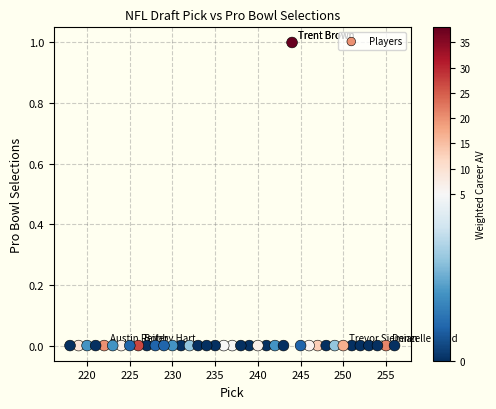

What is the range of X values (max minus min)?

38